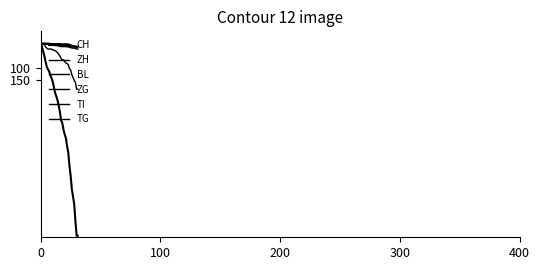

Is this an area chart (filled region under the line)?

No